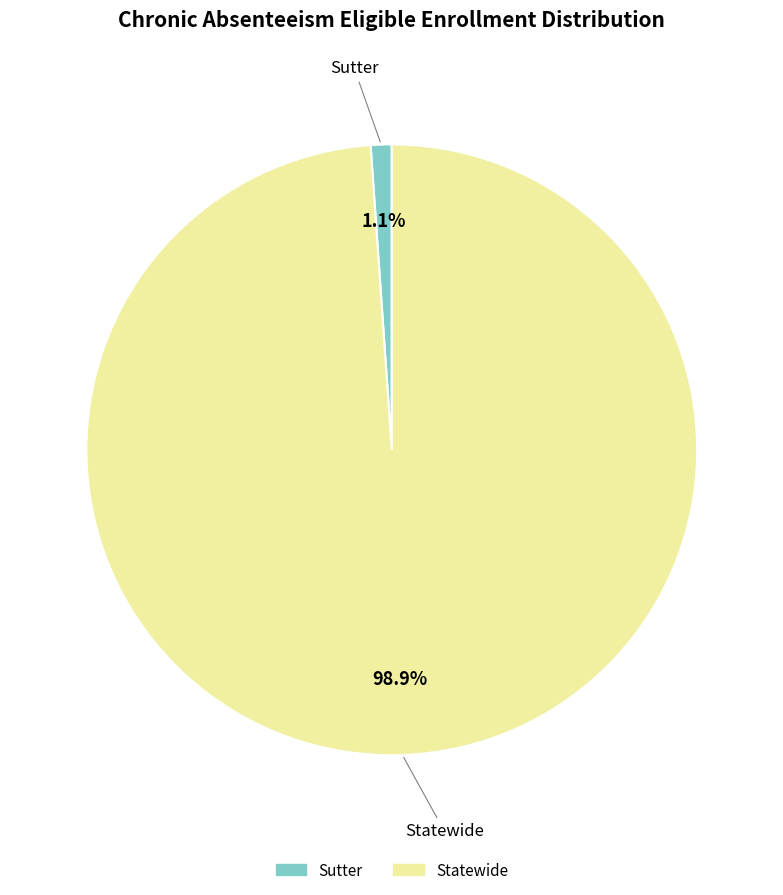

Which slice is the smallest?

Sutter